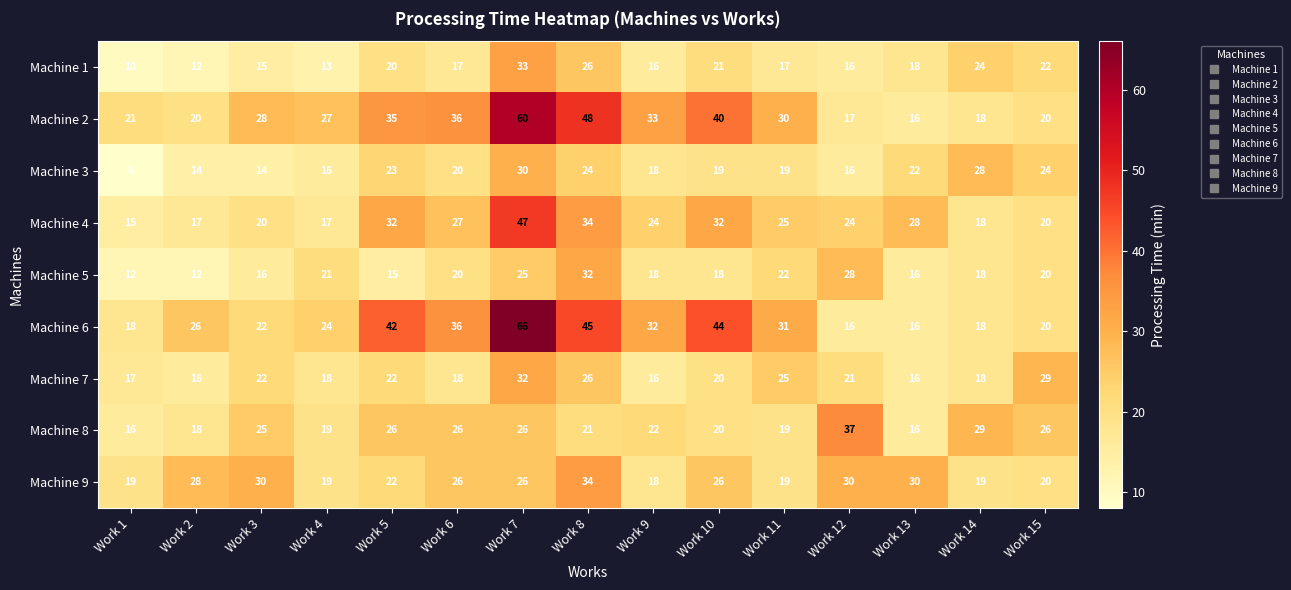

Count the number of data series in this chart.

9